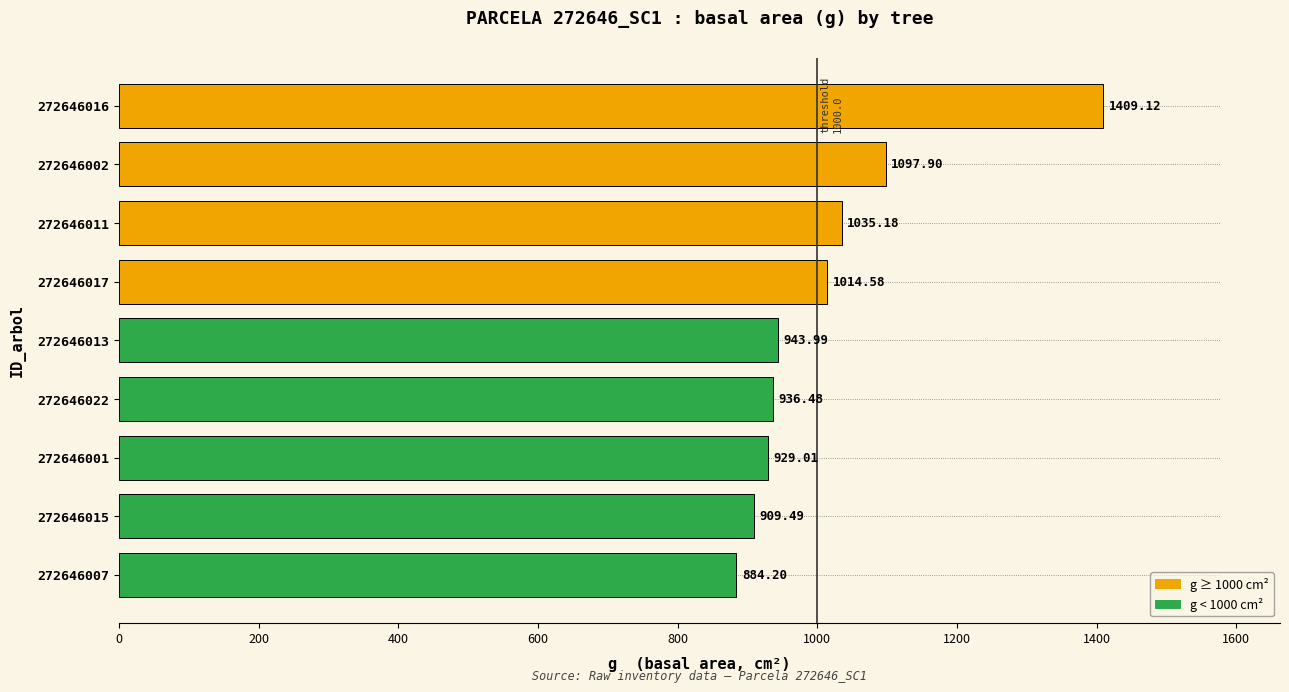

Approximately how many times larger is the value at 272646017 compared to 272646022?

1.1